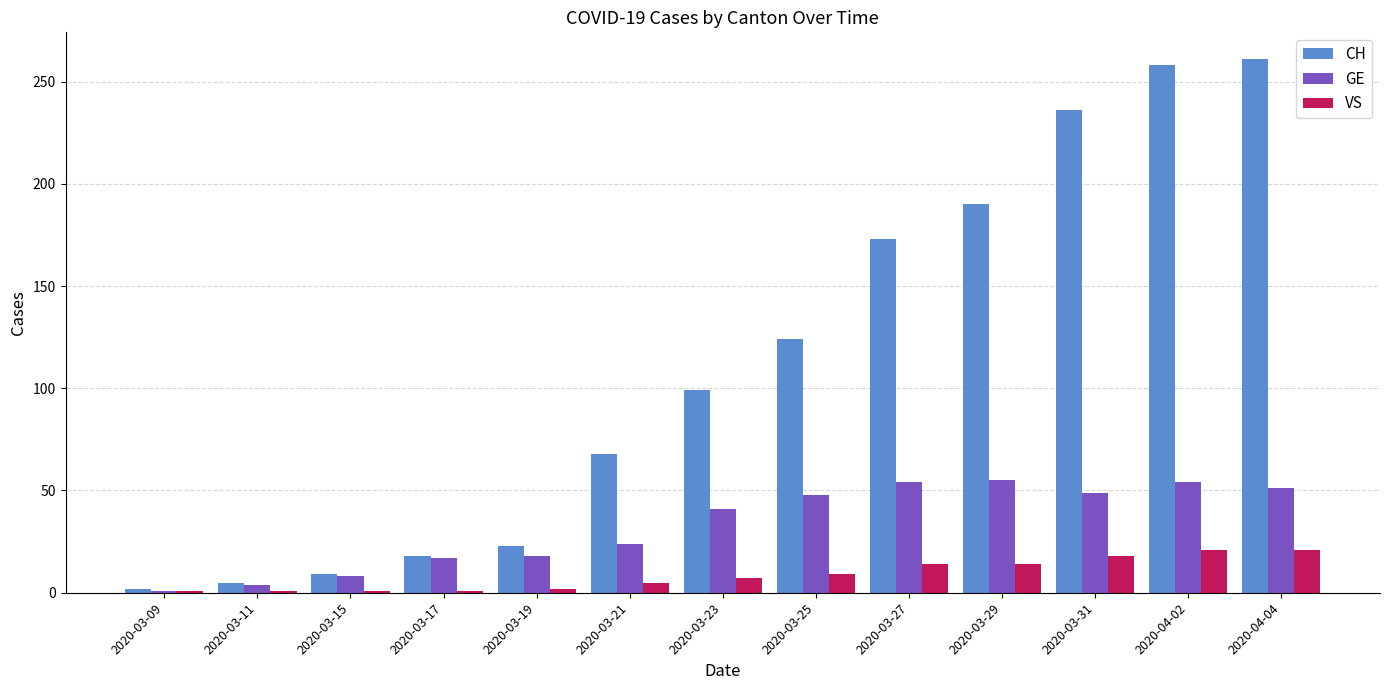

What is the label of the 8th bar from the left?

2020-03-25